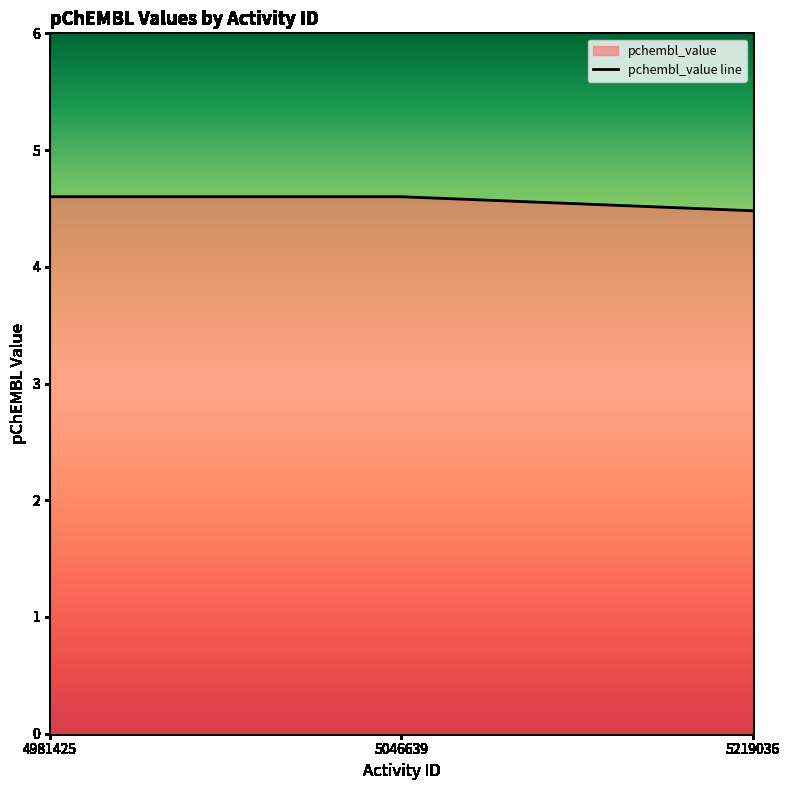

The chart shows a value of 7.9 at 5046639. True or false?

False